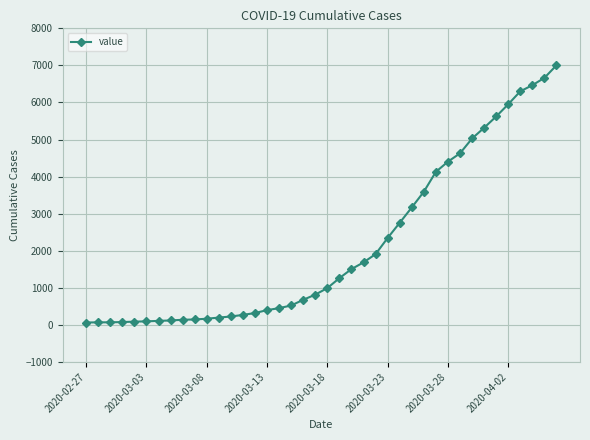

What is the difference between the second highest and second lowest values?

6596